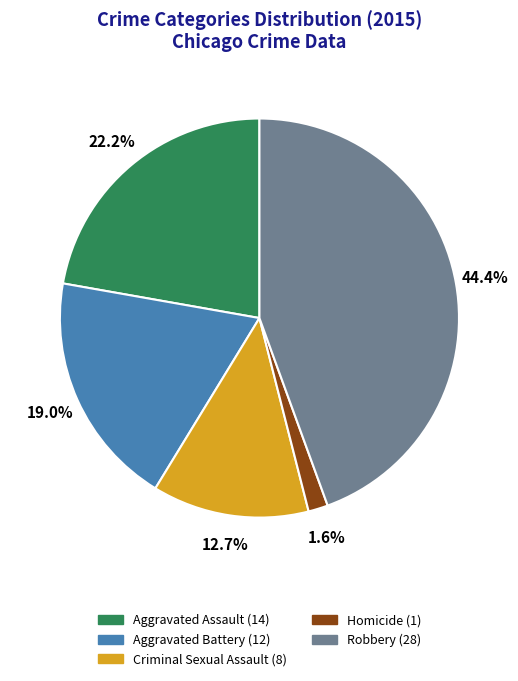

Which has a higher value, Aggravated Battery or Criminal Sexual Assault?

Aggravated Battery